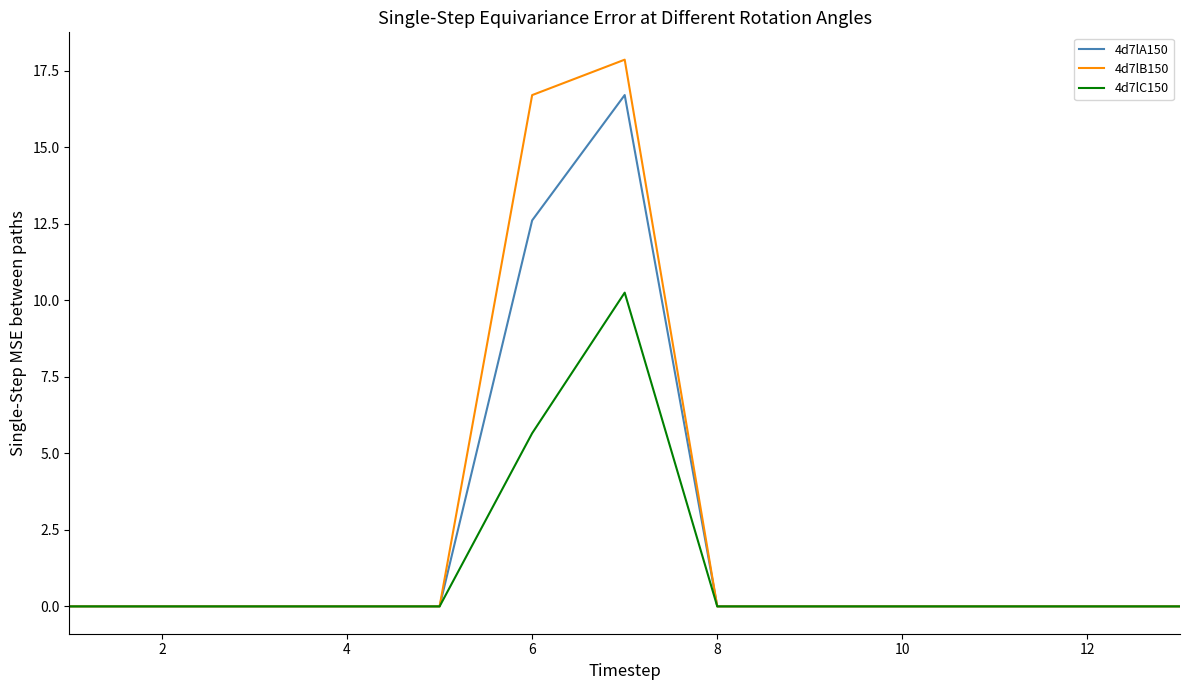

Which series has the largest range (max minus min)?

4d7lB150